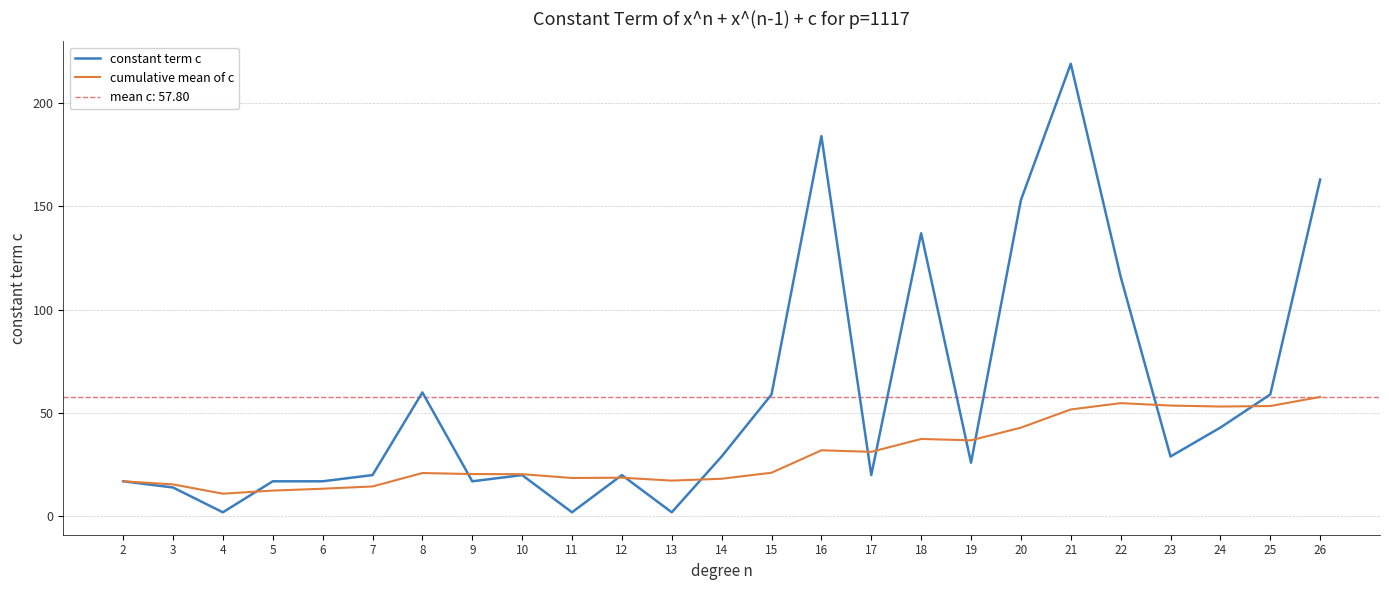

Which category has the lowest value in the cumulative mean of c series?

4